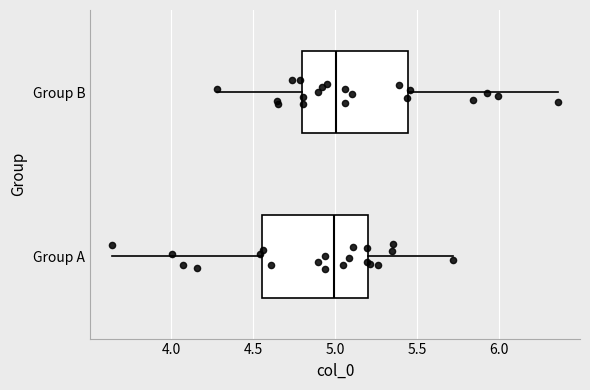

Reading bottom to top, read every box against the x-axis: the position of its median line, the range the box covers, and the ends of its whiskers. The values are not printed on the chart, so give them approximately, as read against the axis.

Group A: median 5.00, box 4.55 to 5.20, whiskers 3.65 to 5.70
Group B: median 5.00, box 4.80 to 5.45, whiskers 4.30 to 6.35